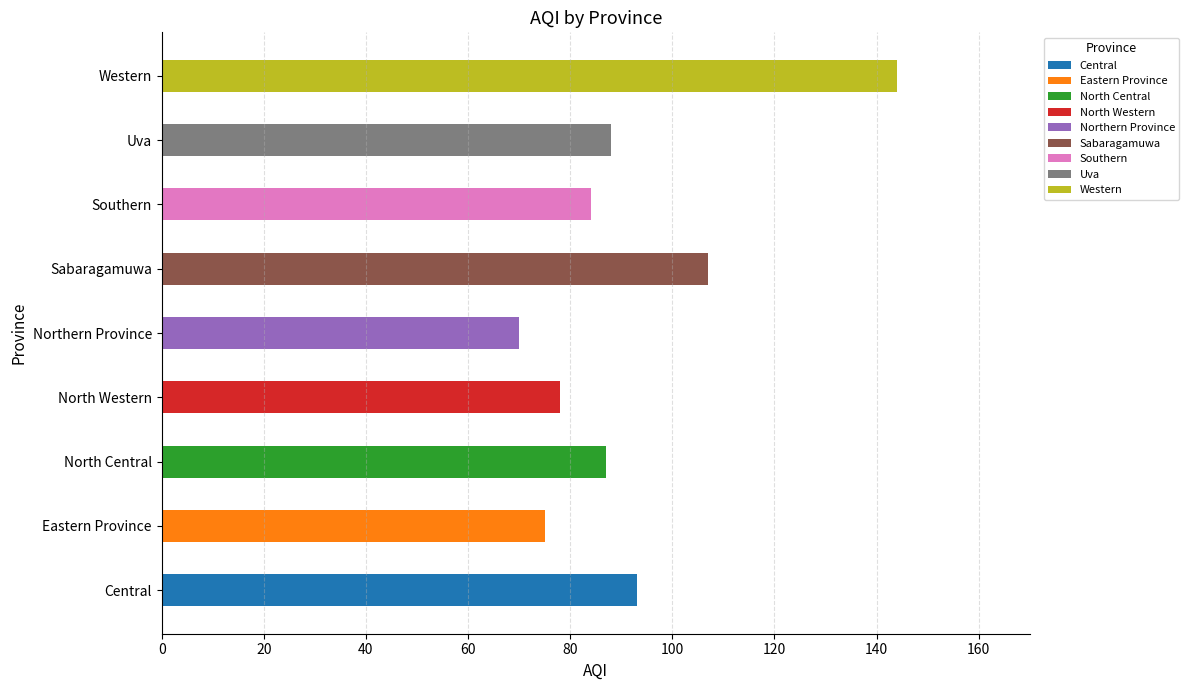

What position from the right is Western?

1